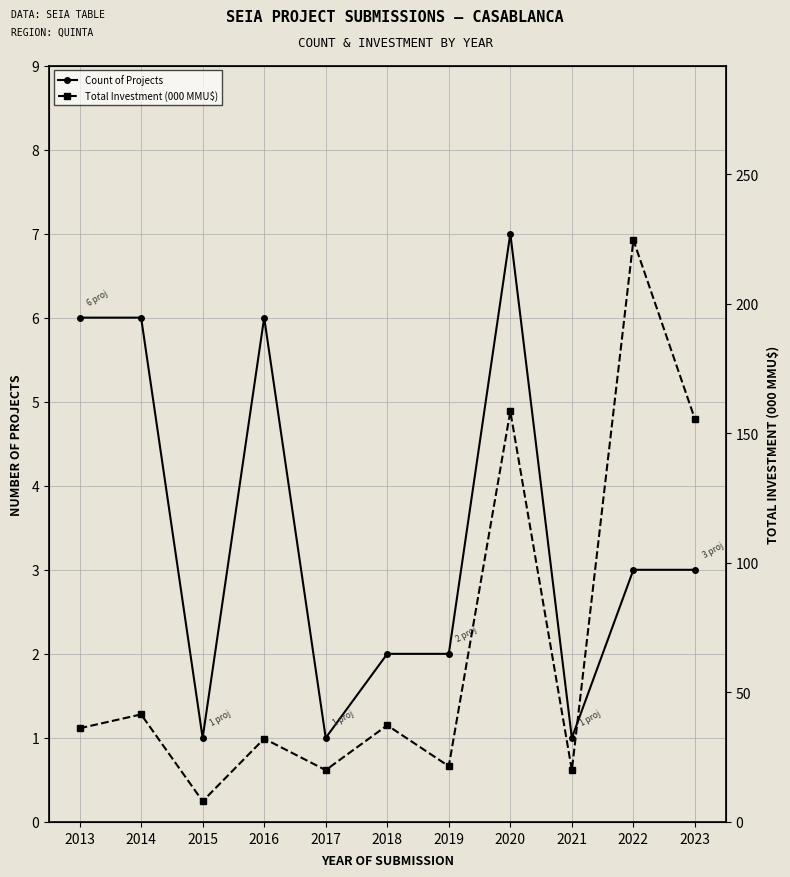

How many interior local peaks does the Total Investment (000 MMU$) series have?

5